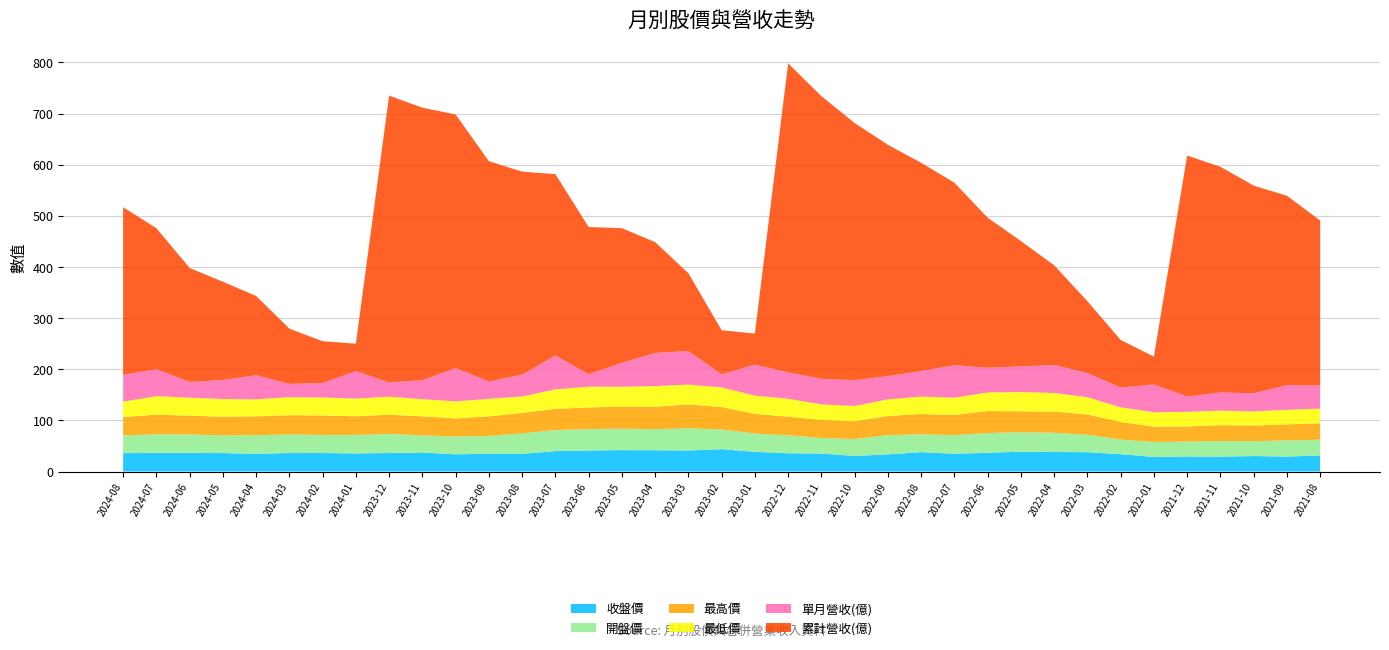

Reading left to right, transcribe all the data shown in this chart.

收盤價: 36.0	36.5	36.4	36.1	34.6	36.2	36.3	35.3	36.3	37.1	33.6	34.8	34.7	39.9	41.0	41.9	41.6	41.1	43.7	38.4	35.7	35.1	30.4	33.5	37.9	34.9	36.5	38.8	38.1	37.8	34.0	28.4	29.4	29.1	30.2	29.2	31.4
開盤價: 34.5	36.4	36.1	34.6	36.4	36.4	35.3	36.3	37.2	33.6	34.9	34.9	40.0	41.1	41.9	42.0	41.2	43.5	38.5	35.8	35.2	30.4	33.0	37.5	35.0	36.4	38.8	38.0	37.6	34.2	28.6	29.4	29.1	30.5	29.2	31.5	30.6
最高價: 36.3	38.4	36.6	36.5	36.9	37.6	38.0	36.5	37.6	37.1	35.5	38.2	40.0	41.5	42.5	42.9	43.8	46.8	43.8	38.5	36.4	35.4	34.8	37.5	39.6	39.5	42.9	41.0	41.4	39.6	34.5	29.9	29.7	31.0	30.4	31.6	32.1
最低價: 29.9	36.1	35.2	34.5	33.2	35.2	35.1	34.4	35.3	33.5	33.2	34.4	32.0	38.2	40.6	39.0	40.5	38.5	38.5	35.6	35.0	30.4	29.9	32.5	34.0	33.7	36.4	37.7	36.4	33.6	28.5	28.2	28.5	28.5	27.7	28.4	28.9
單月營收(億): 52.3	52.8	30.7	37.2	47.1	26.0	28.2	53.7	27.9	37.0	65.2	33.8	42.7	66.5	24.4	46.7	64.7	65.7	25.6	60.7	51.5	49.9	50.5	45.4	50.2	63.5	48.3	50.1	54.7	47.3	38.7	54.4	29.9	35.4	35.5	48.1	45.4
累計營收(億): 328.0	275.7	222.9	192.2	155.0	107.9	81.9	53.7	560.8	533.0	495.9	430.8	397.0	354.3	287.7	263.4	216.7	152.0	86.2	60.7	604.3	552.8	502.9	452.4	407.1	356.9	293.4	245.2	195.0	140.4	93.1	54.4	471.3	441.4	406.0	370.5	322.3